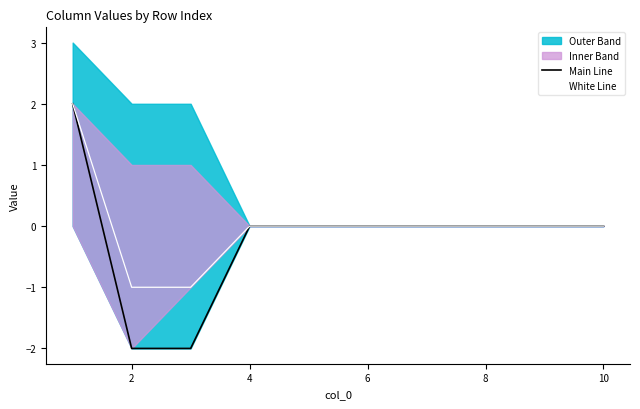

True or false: White Line and Main Line intersect in this chart.

False